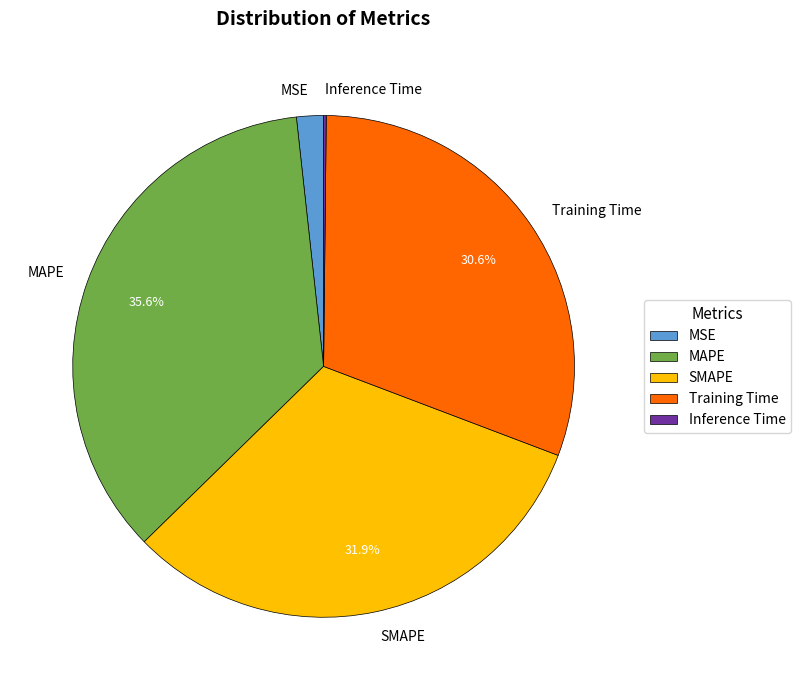

True or false: MSE accounts for 2% of the total.

True